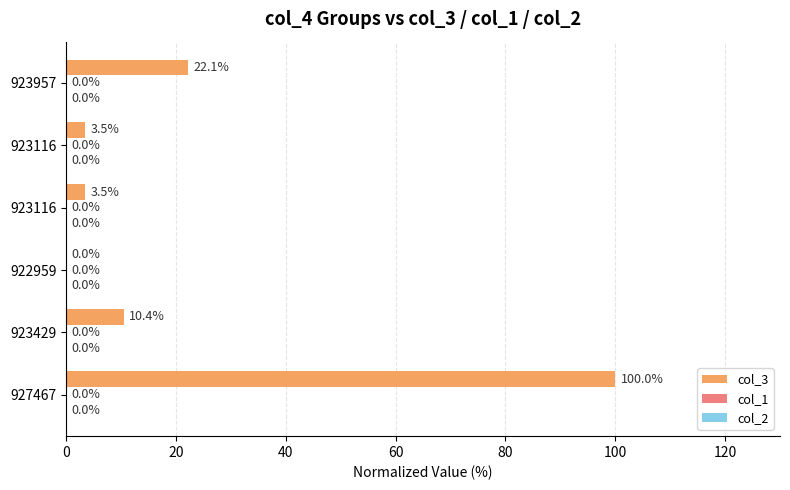

Are the bars horizontal?

Yes